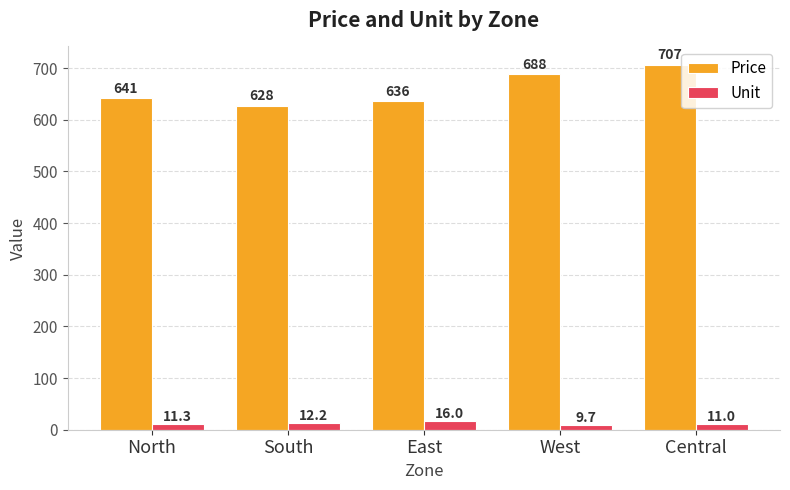

Where does the Price series first go above 641?

North